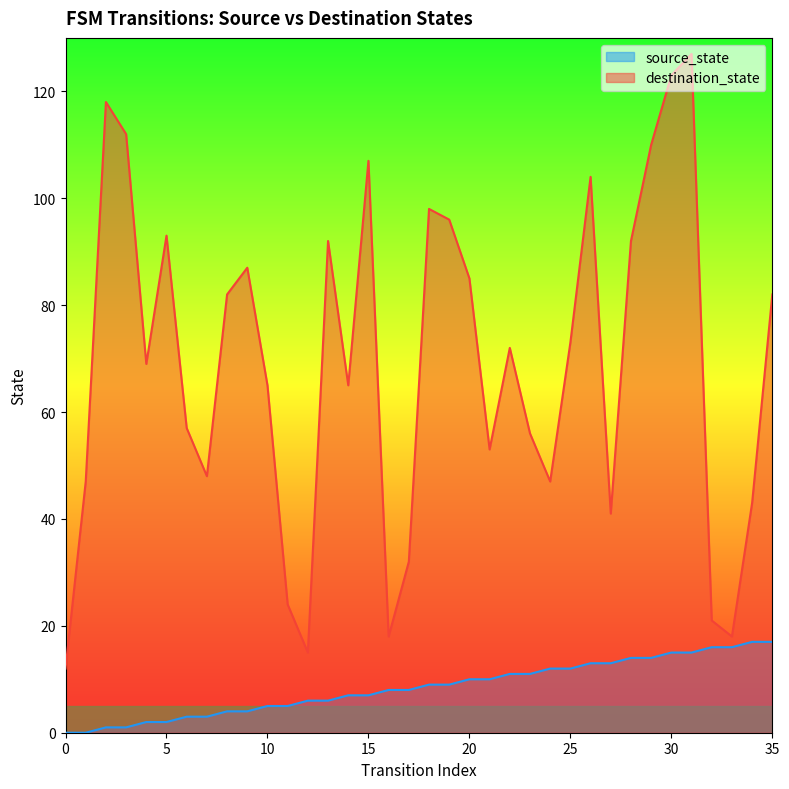

True or false: source_state has a value of 30 at 34.

False